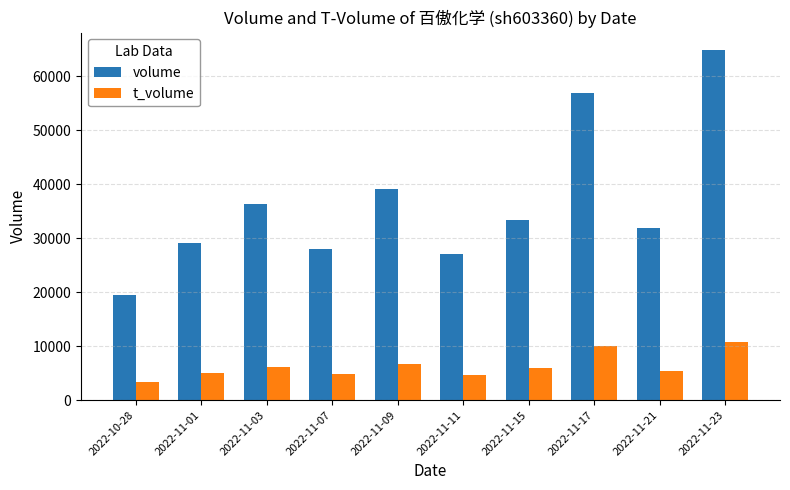

What are all the series names shown in the legend?

volume, t_volume